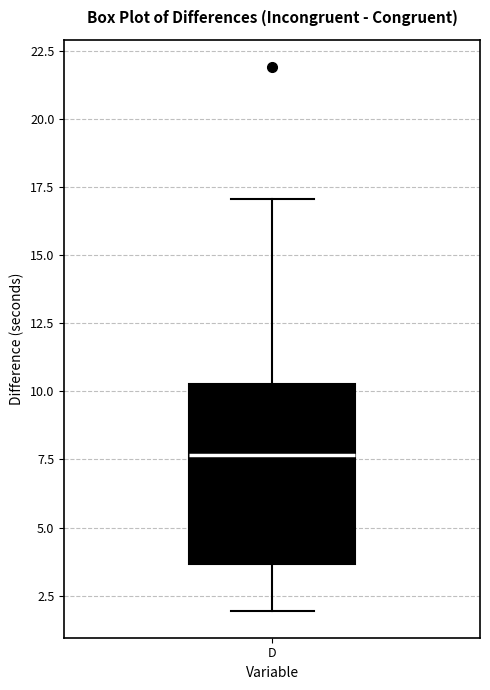

Read this box plot against the y-axis: the position of the median line, the range covered by the box, and the ends of both whiskers. The values are not printed on the chart, so give them approximately, as read against the axis.

median 7.5, box 3.5 to 10.5, whiskers 2.0 to 17.0